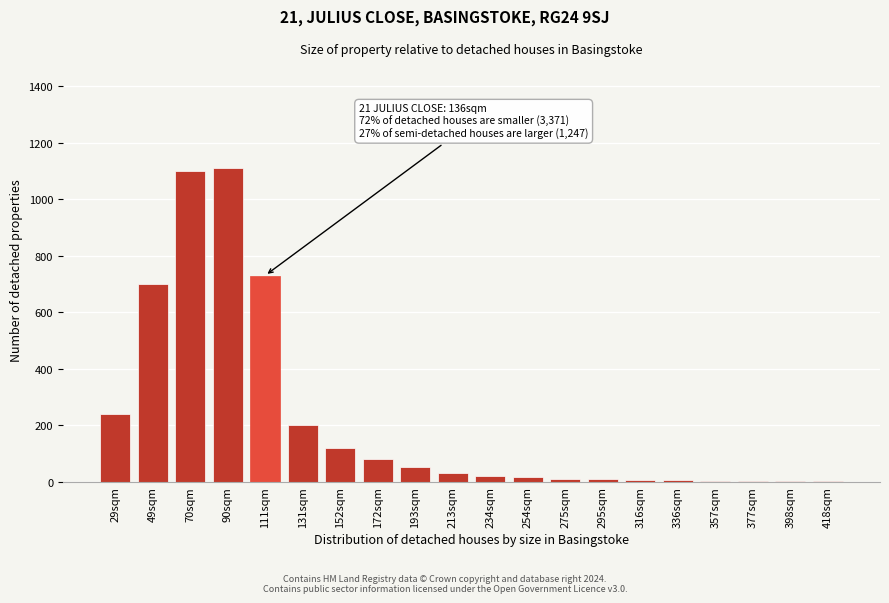

At which label is the value closest to 555?

49sqm